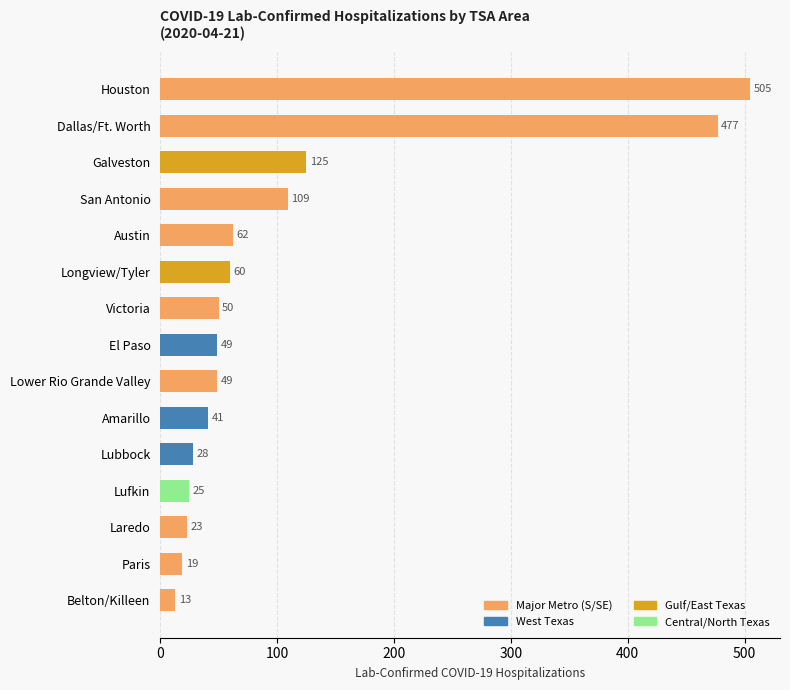

What is the change in value from Amarillo to Paris?

-22